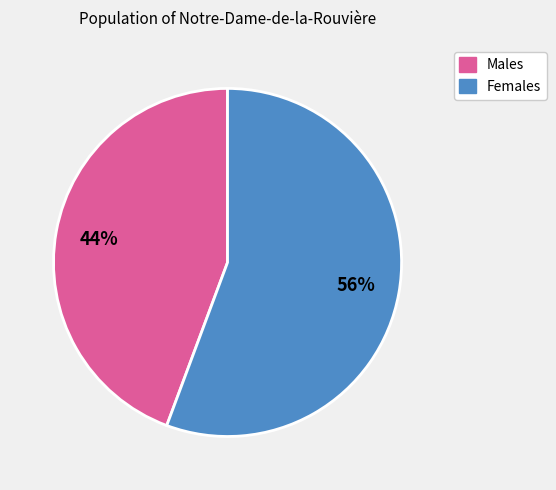

Does any single category account for the majority?

Yes